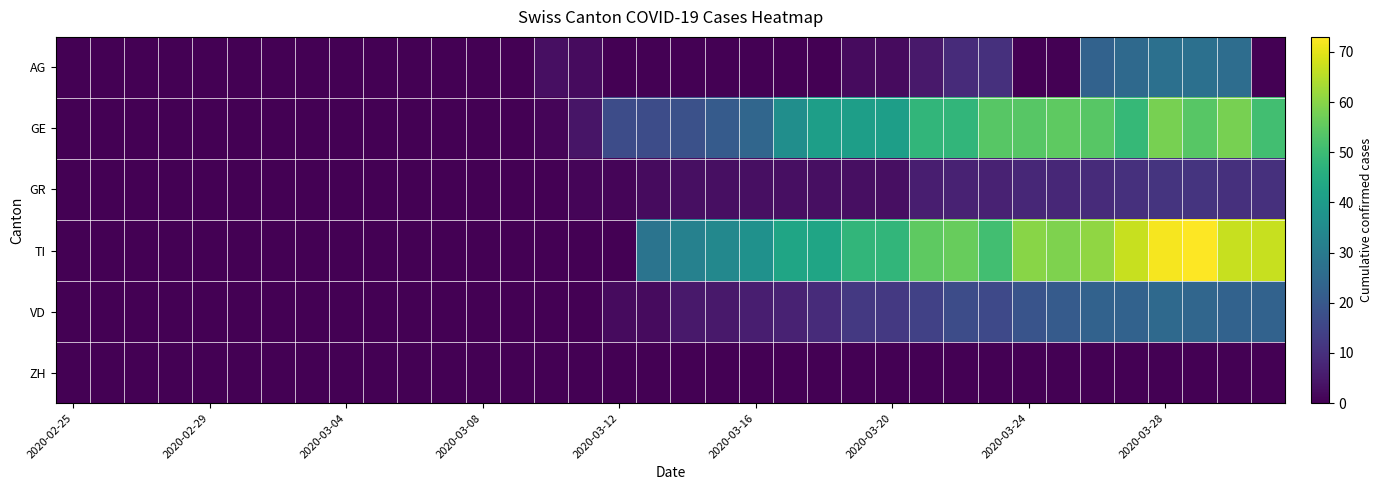

Rank the series by their maximum value, from highest to lowest.

TI, GE, AG, VD, GR, ZH